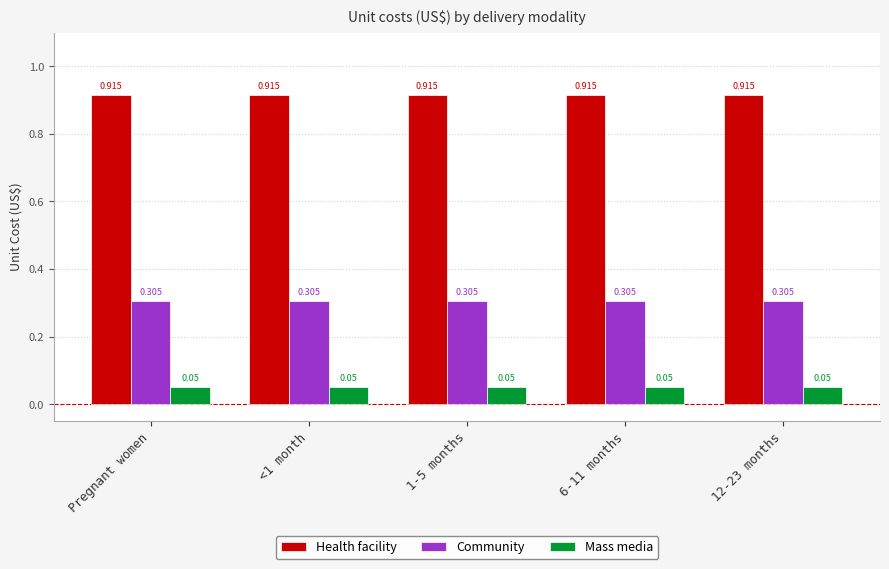

Rank the series by their maximum value, from highest to lowest.

Health facility, Community, Mass media